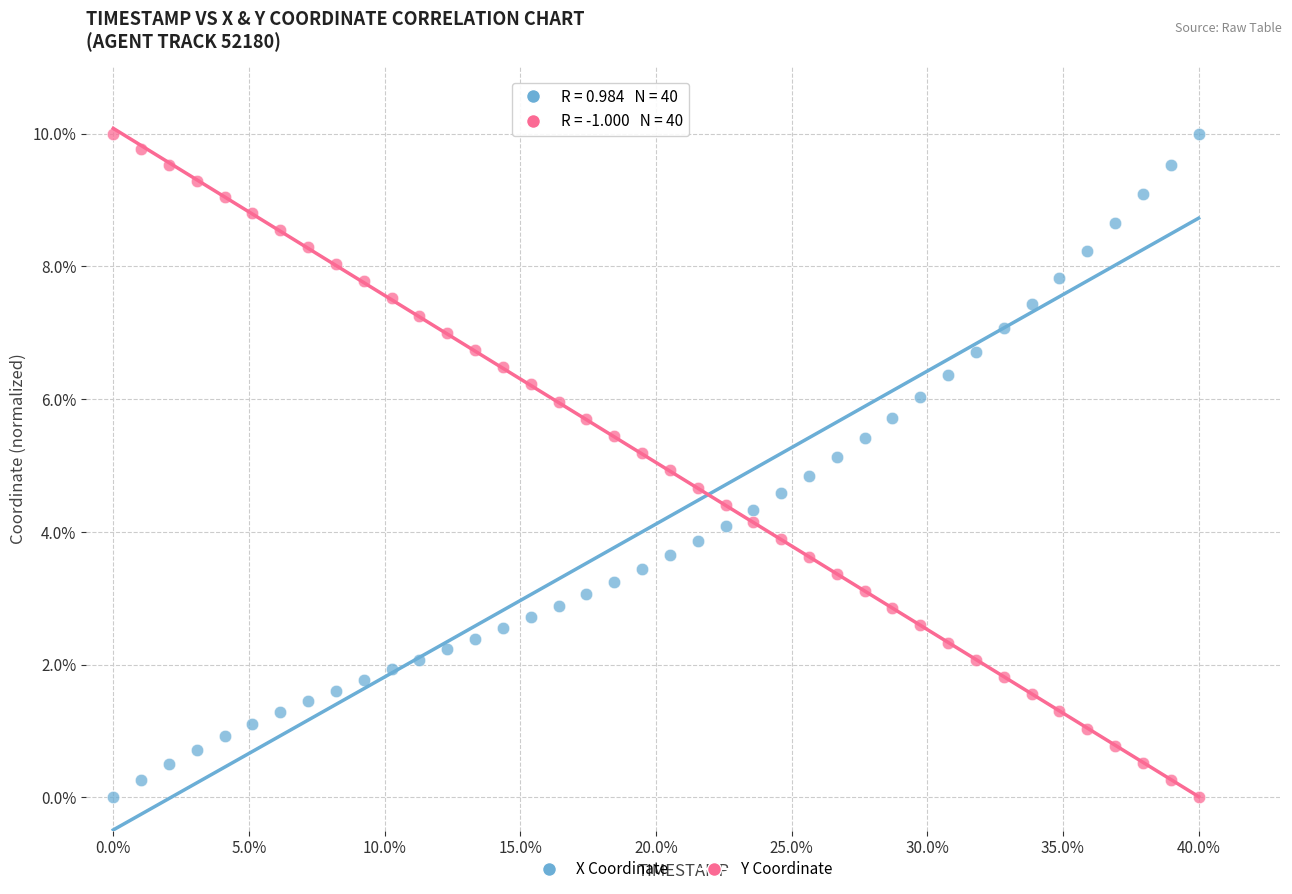

Across all data points, what is the range of X values (max minus min)?

40.0